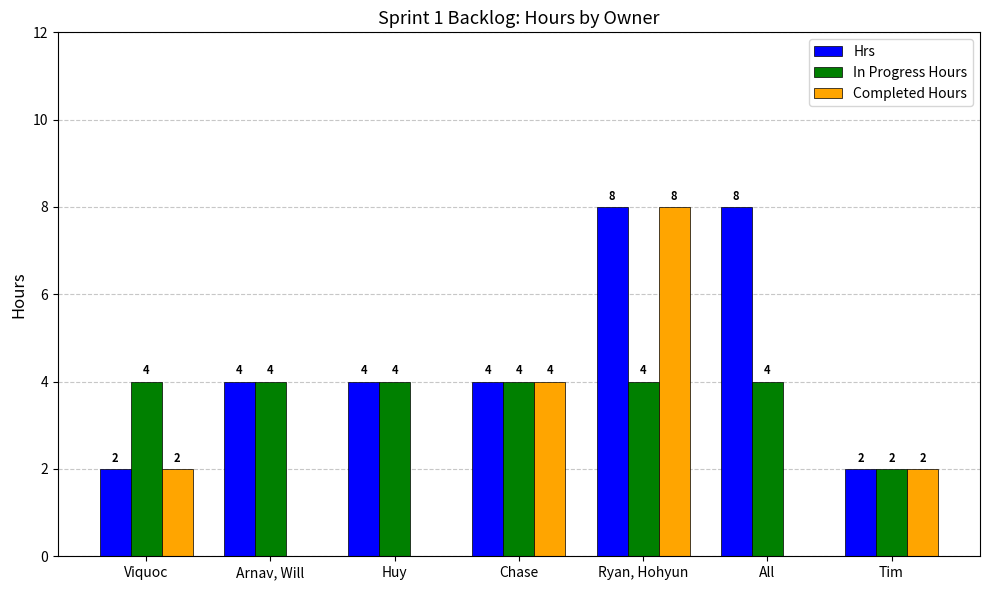

Is it true that Hrs equals 4 at Huy?

True